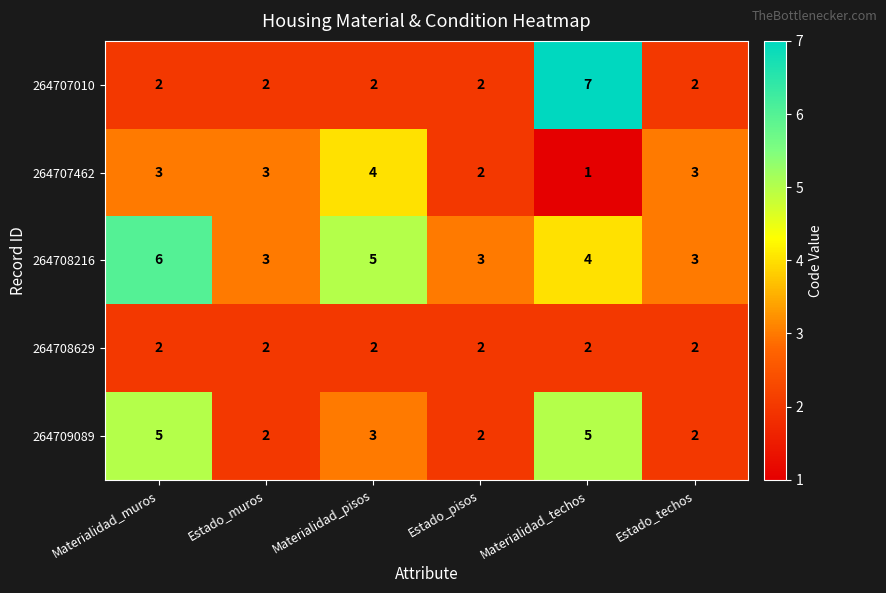

Which series has the widest spread of values?

264707010